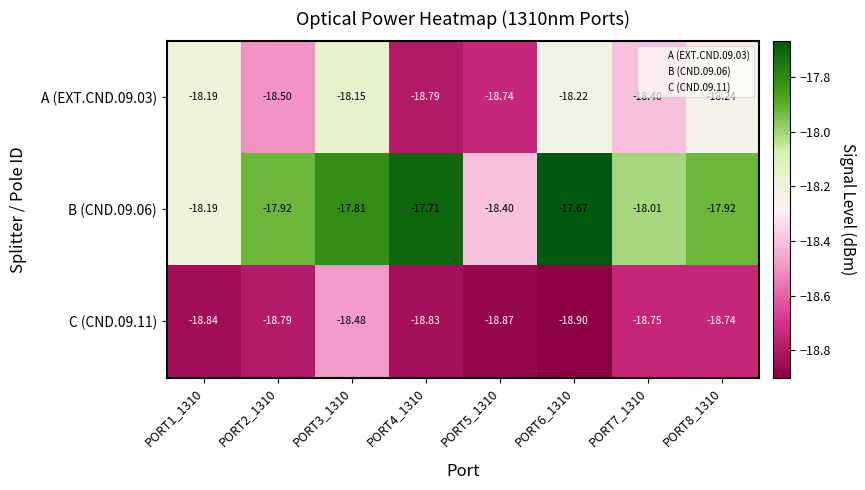

Which series has the largest total across all categories?

B (CND.09.06)